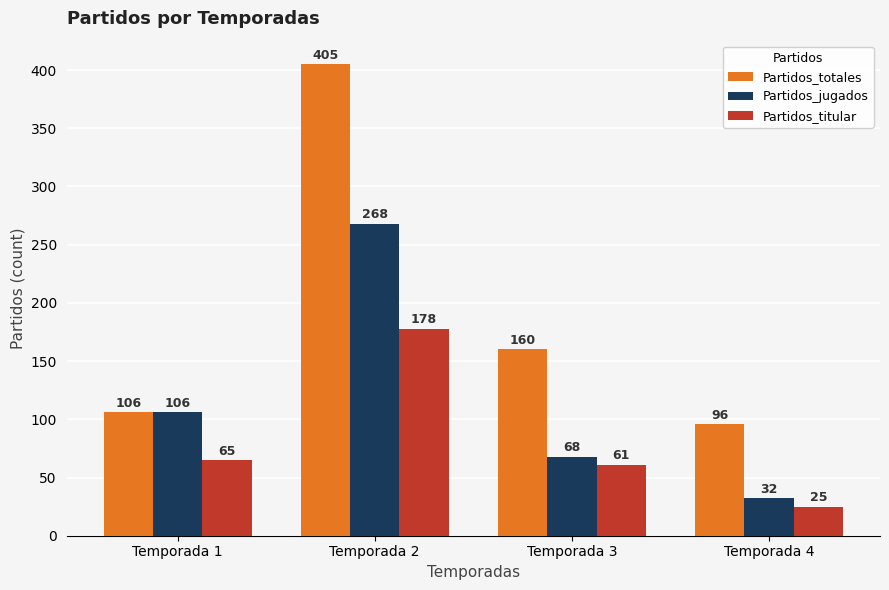

What is the sum of the Partidos_jugados values at Temporada 1 and Temporada 4?

138